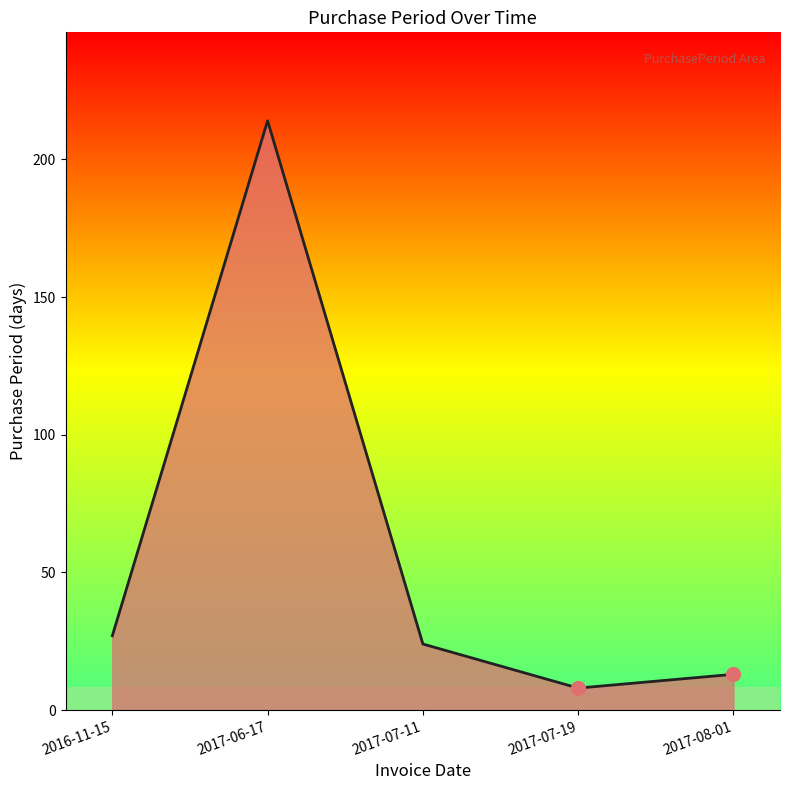

What is the difference between the maximum and minimum values?

206